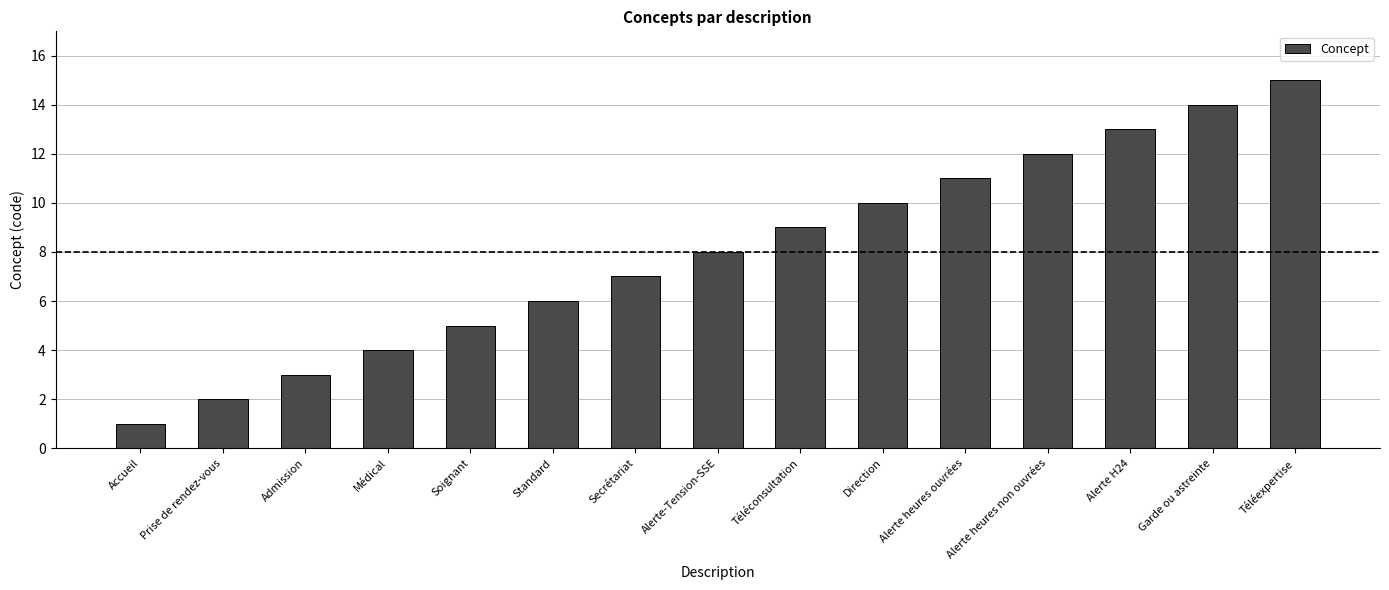

True or false: the data shows 9 at Secrétariat.

False